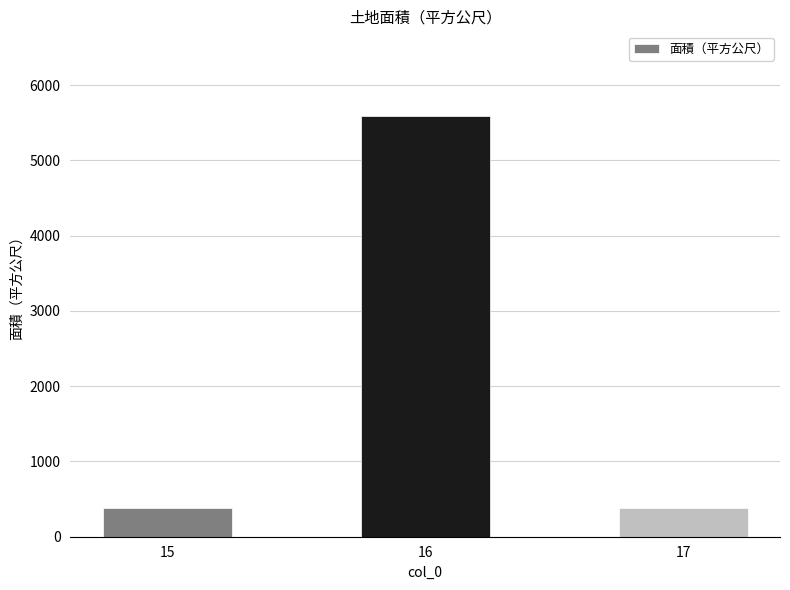

What is the value of the 3rd bar from the left?

387.0